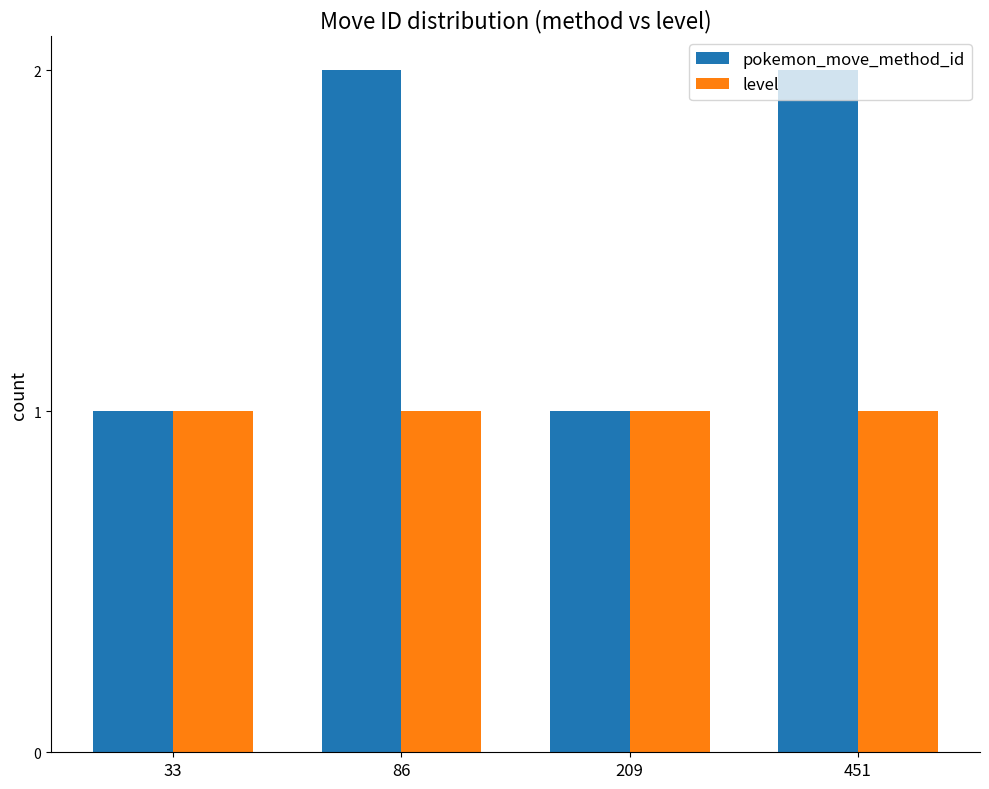

Which series has the largest total across all categories?

pokemon_move_method_id